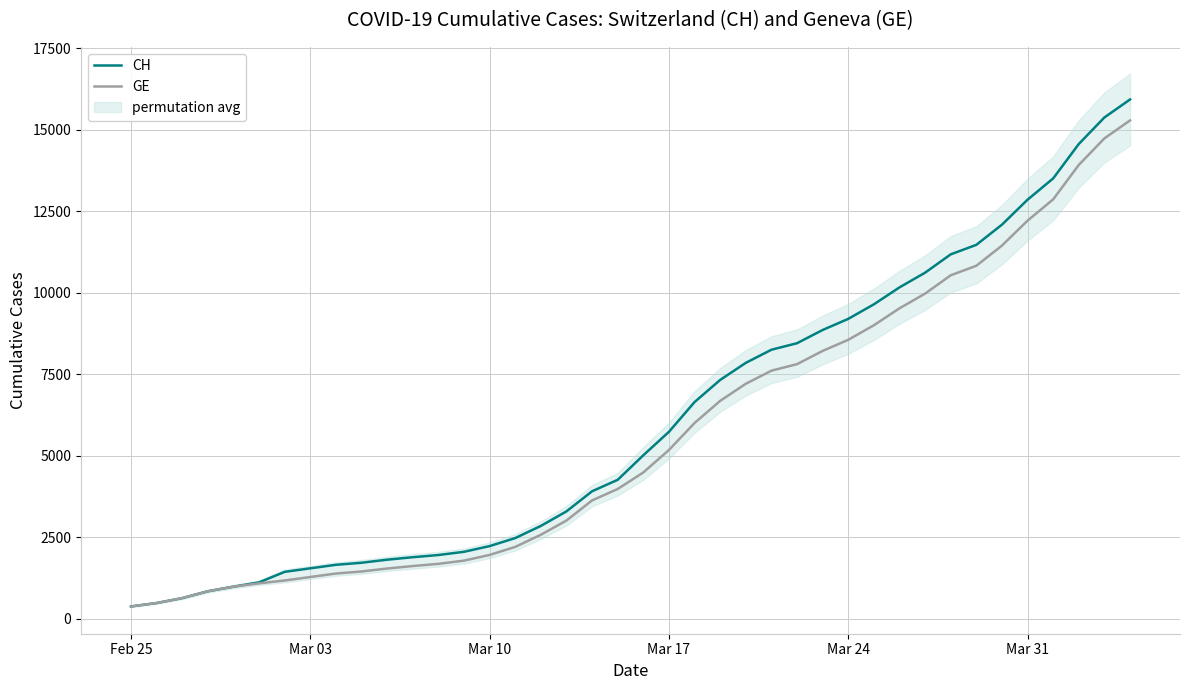

What are all the series names shown in the legend?

CH, GE